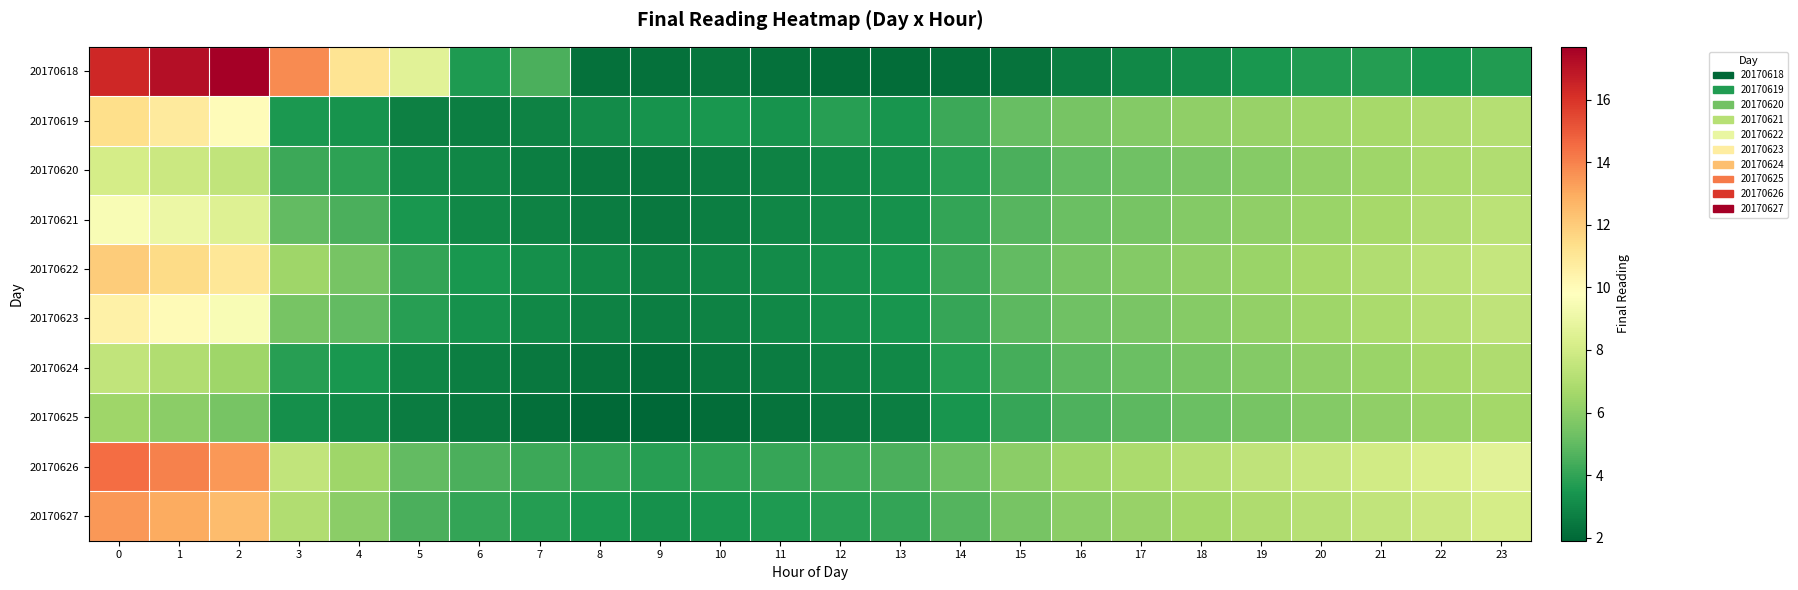

Between 1 and 20, which series saw the biggest shift?

20170618